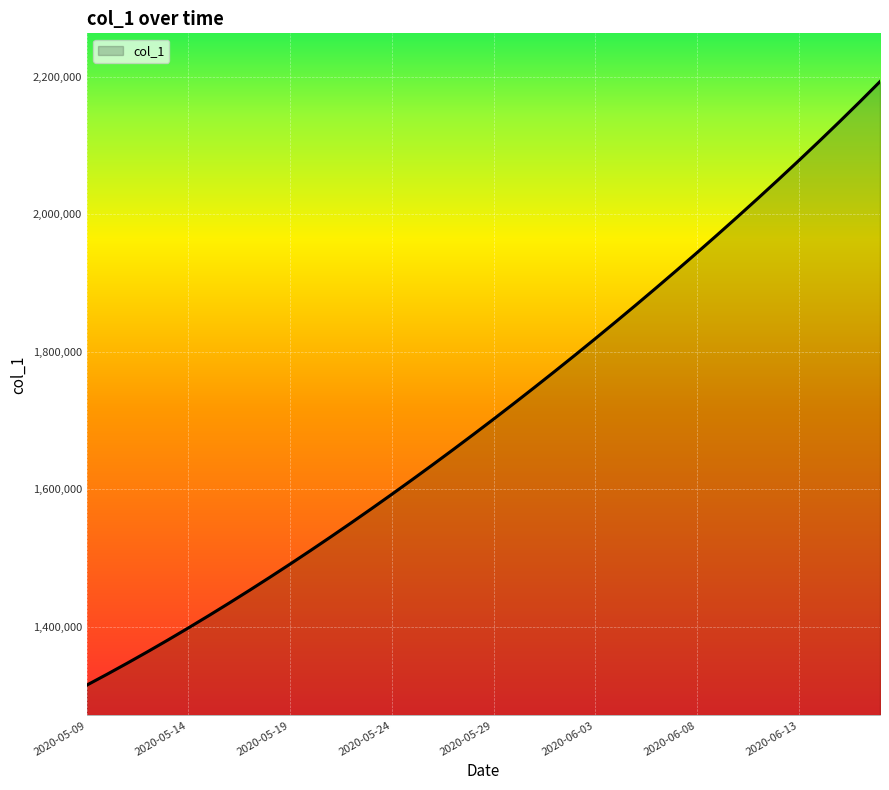

Reading right to left, extract all data points from this chart.

2192572.2	2163016.0	2134031.5	2105564.5	2077570.9	2050019.0	2022883.2	1996143.2	1969780.8	1943780.6	1918129.5	1892816.2	1867832.5	1843172.0	1818831.0	1794806.8	1771098.0	1747703.8	1724622.9	1701853.6	1679393.9	1657240.6	1635391.5	1613845.5	1592604.1	1571671.5	1551053.9	1530759.4	1510796.2	1491172.1	1471894.0	1452968.0	1434398.8	1416195.4	1398365.8	1380917.0	1363857.9	1347197.2	1330941.6	1315099.0